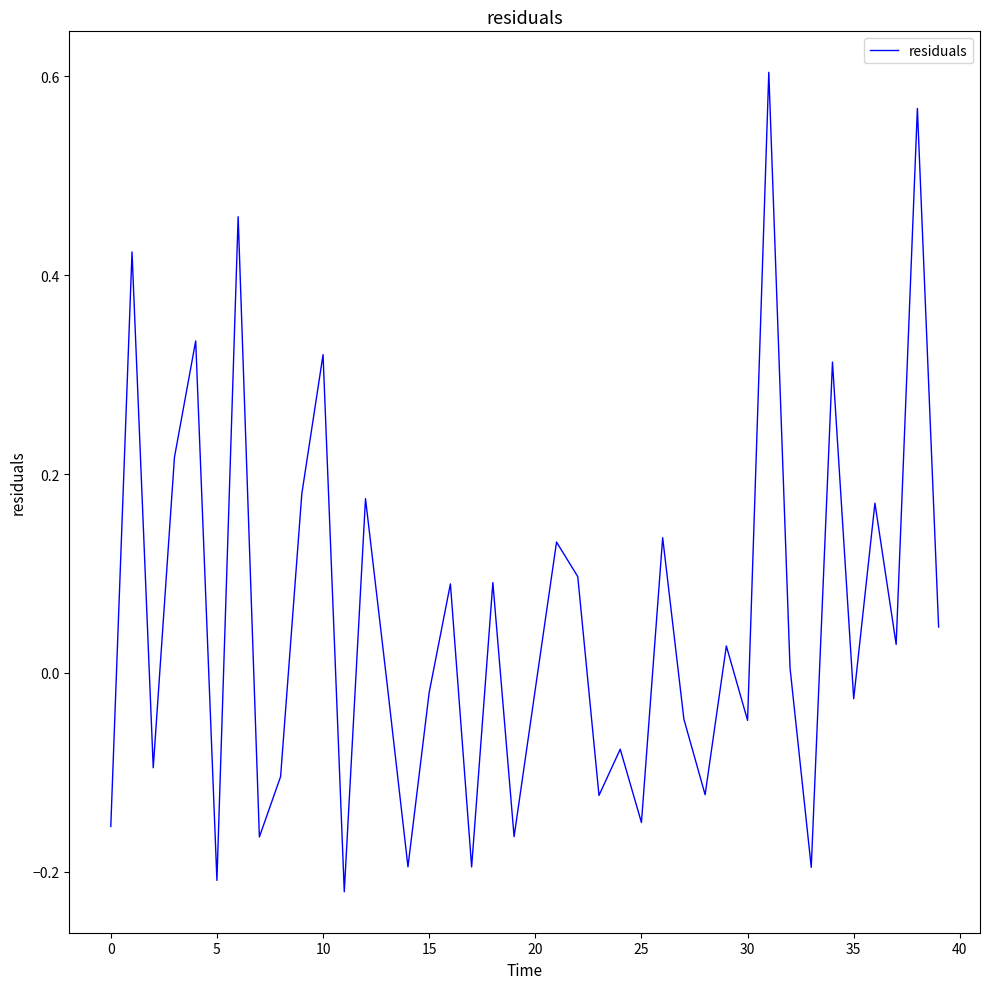

Does the chart display data point markers on the line(s)?

No